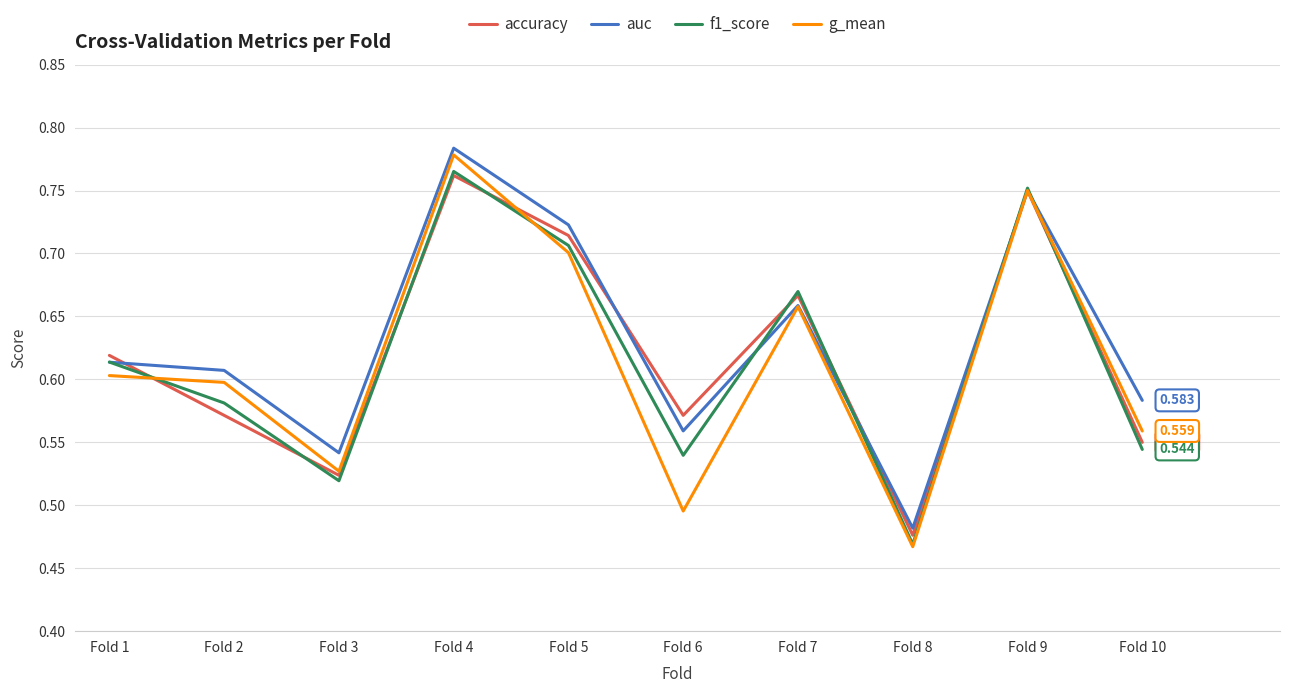

Is the value of accuracy at Fold 9 greater than the value of g_mean at Fold 6?

Yes